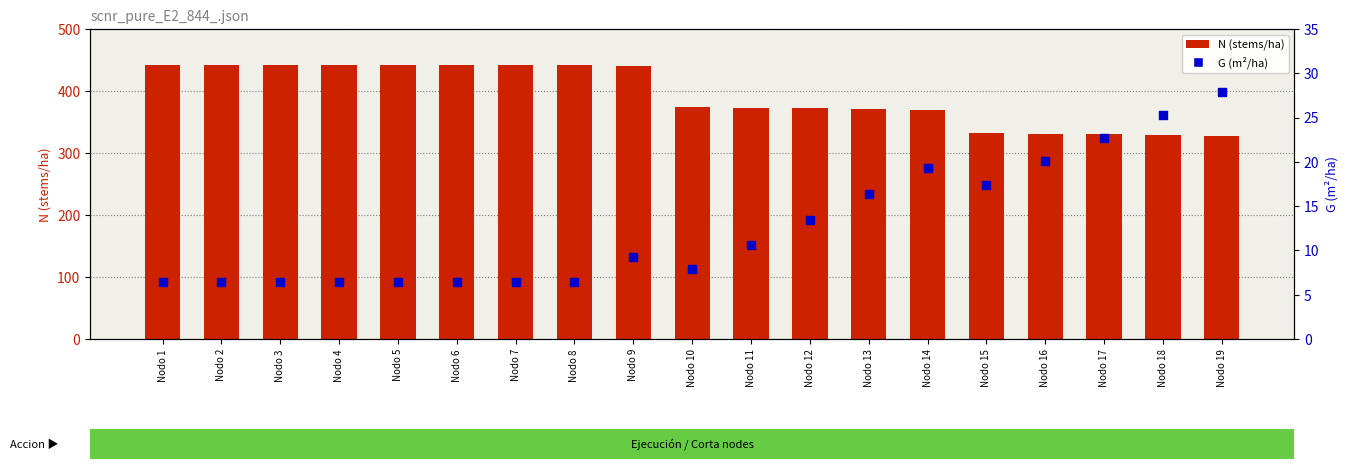

Which series reaches the maximum Y coordinate?

N (stems/ha)